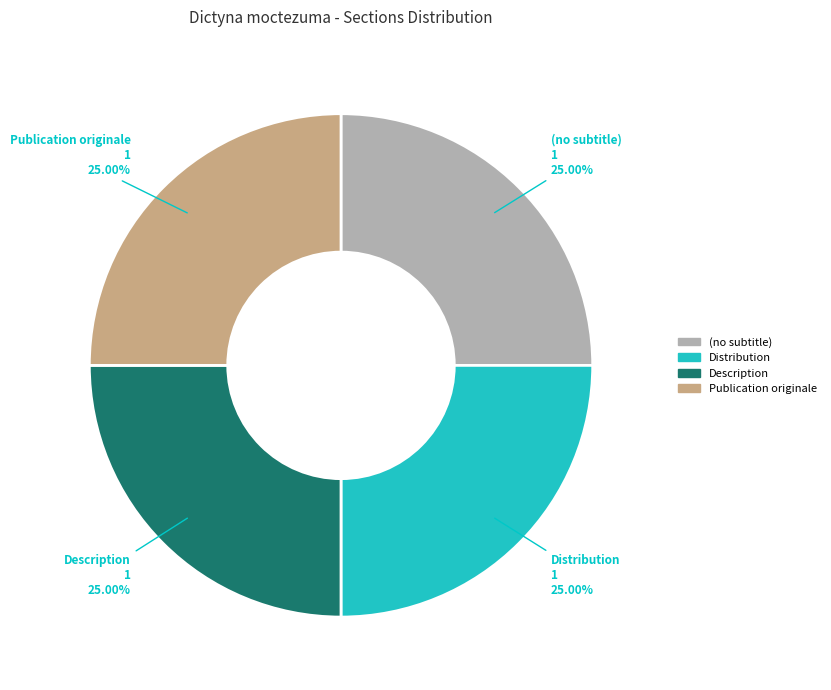

What percentage is NOT represented by Publication originale?

75.0%